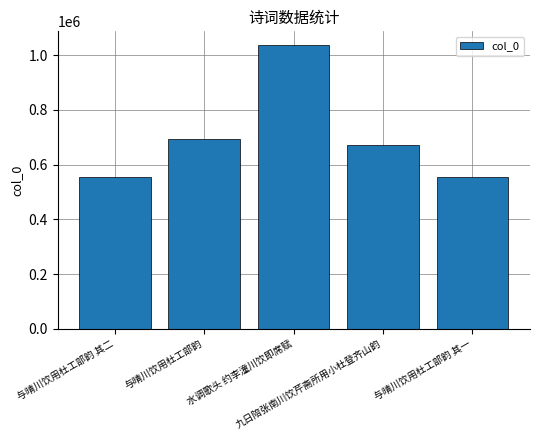

Which has a higher value, 与晴川饮用杜工部韵 其一 or 水调歌头 约李潼川饮即席赋?

水调歌头 约李潼川饮即席赋